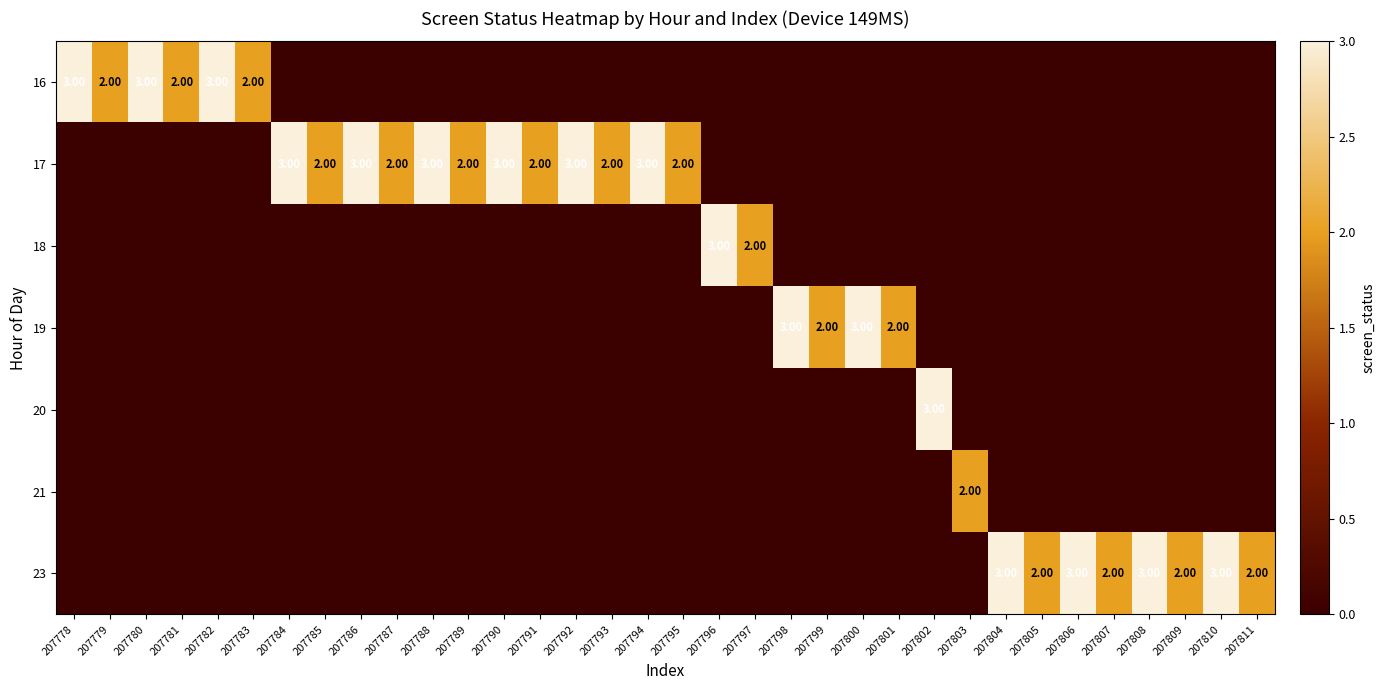

Rank the categories by 18 value from lowest to highest.

207778, 207779, 207780, 207781, 207782, 207783, 207784, 207785, 207786, 207787, 207788, 207789, 207790, 207791, 207792, 207793, 207794, 207795, 207798, 207799, 207800, 207801, 207802, 207803, 207804, 207805, 207806, 207807, 207808, 207809, 207810, 207811, 207797, 207796